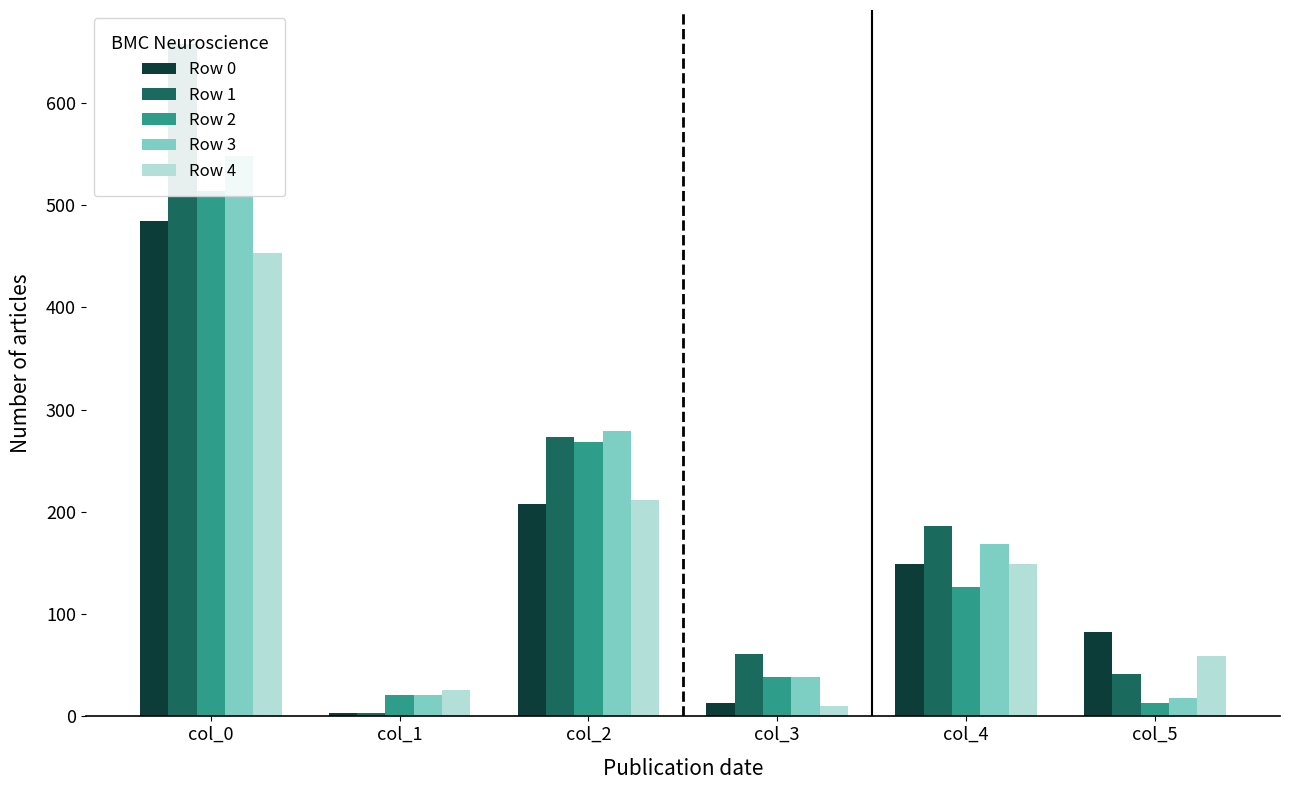

Count the number of data series in this chart.

5